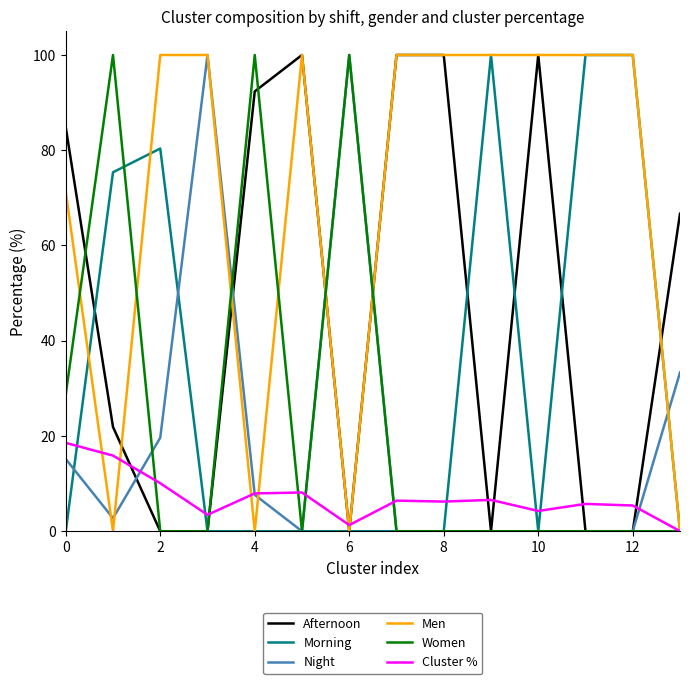

What is the sum of all Afternoon values?

665.7